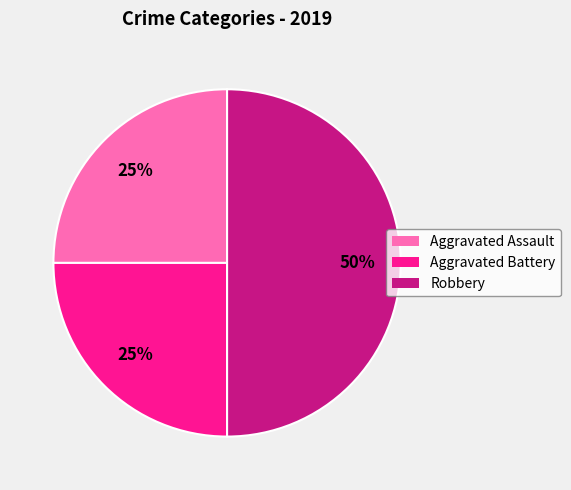

What percentage is the Robbery slice, to the nearest percent?

50%